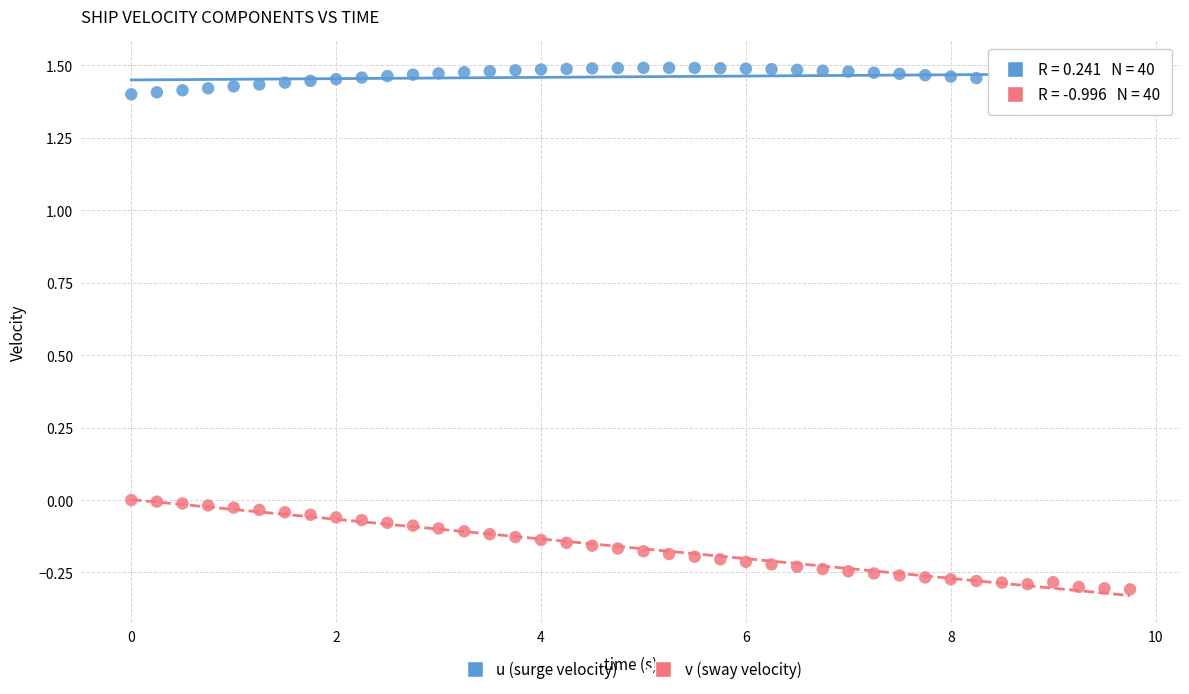

Which series contains the lowest Y value?

v (sway velocity)